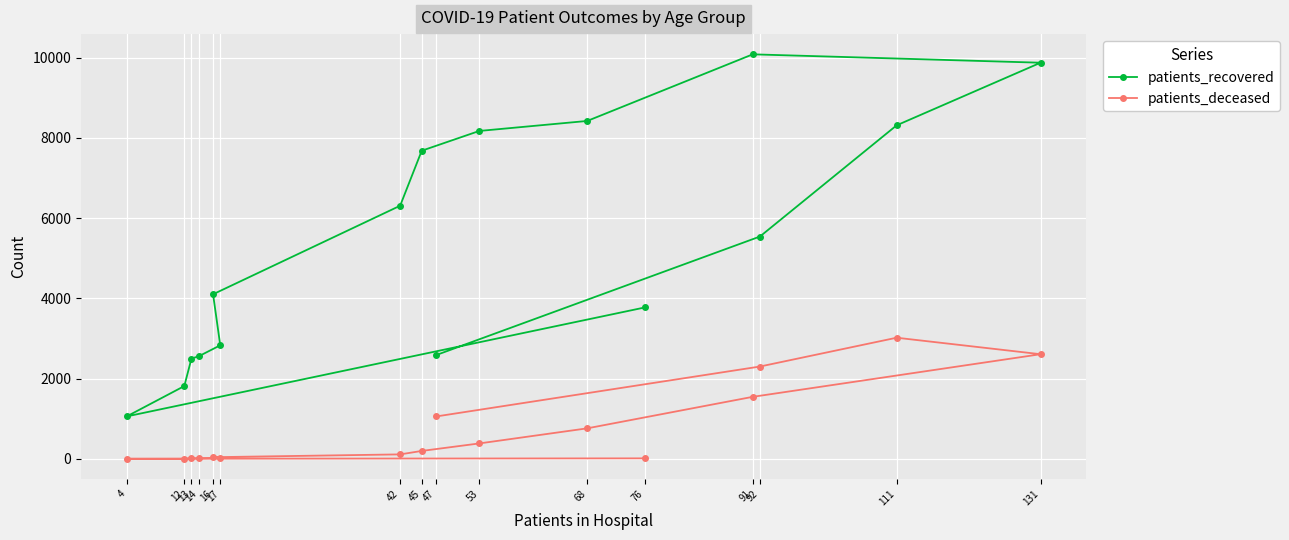

True or false: patients_deceased and patients_recovered intersect in this chart.

False